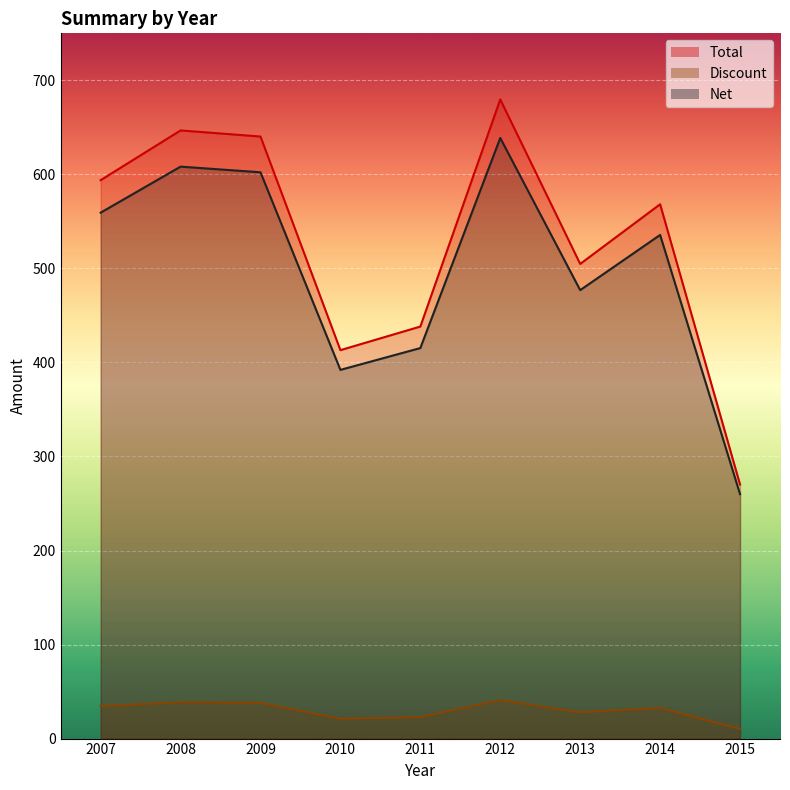

True or false: Net and Discount cross at least once.

False